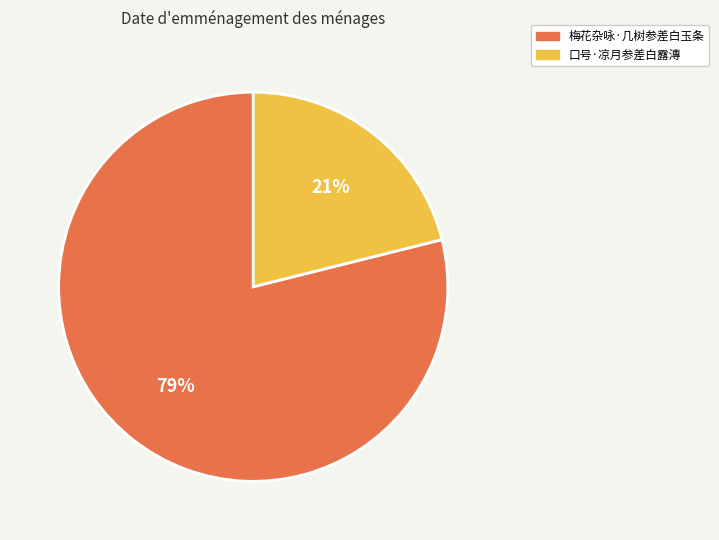

True or false: 梅花杂咏·几树参差白玉条 accounts for 69% of the total.

False